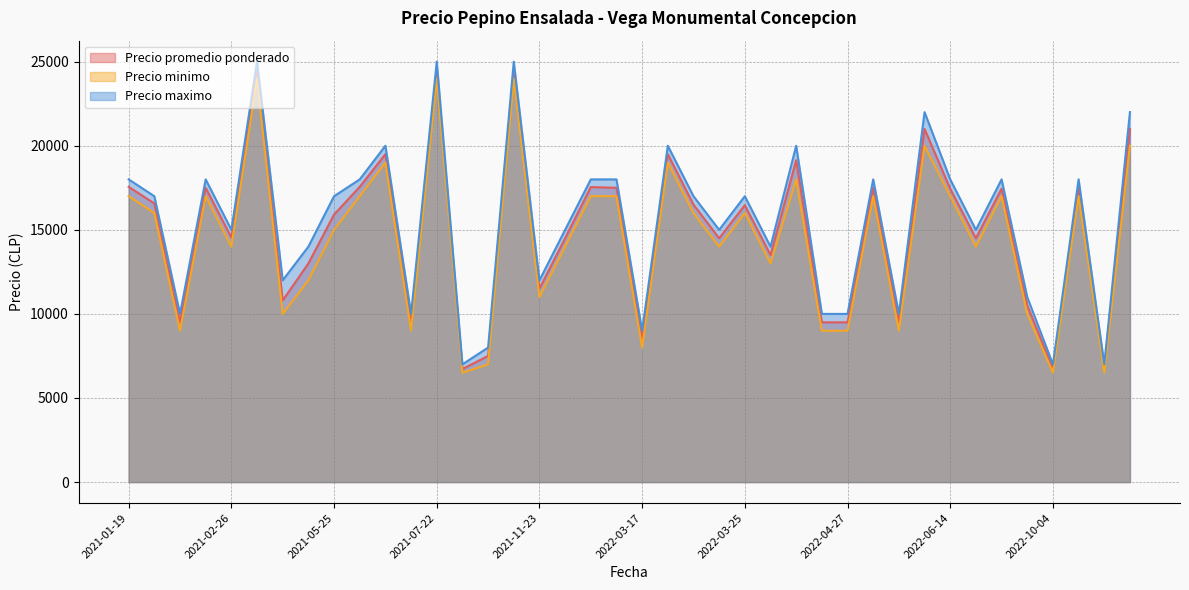

True or false: Precio promedio ponderado and Precio minimo intersect in this chart.

False